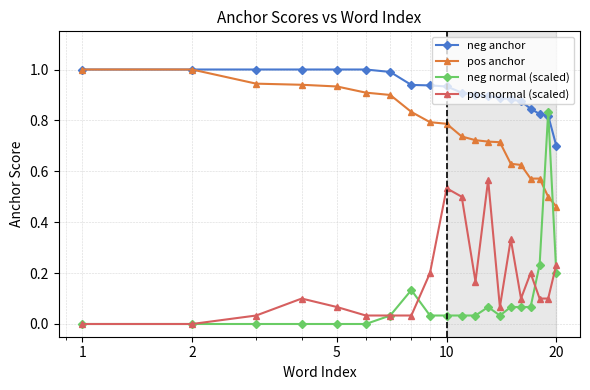

At how many categories does at least one series exceed 0?

20